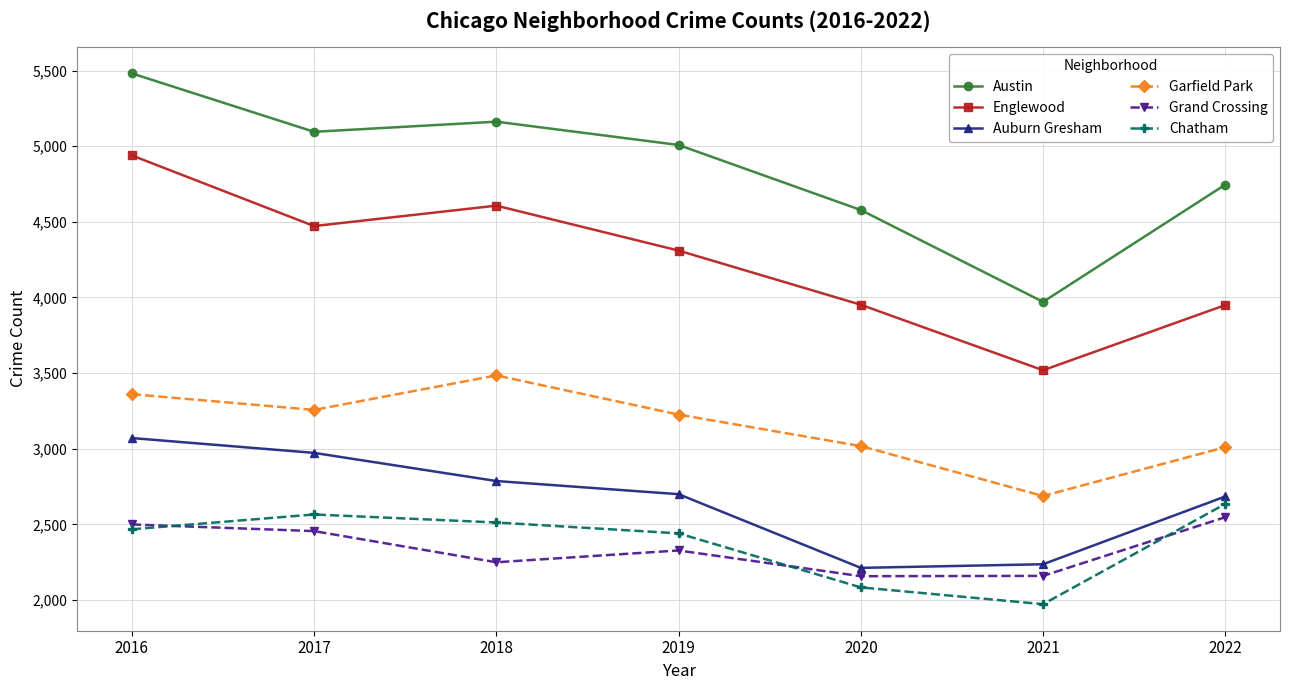

Does the chart display data point markers on the line(s)?

Yes